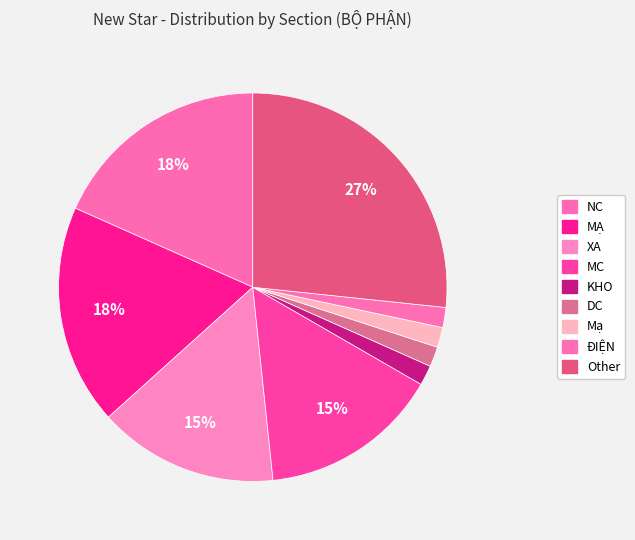

Count the number of slices in the pie.

9